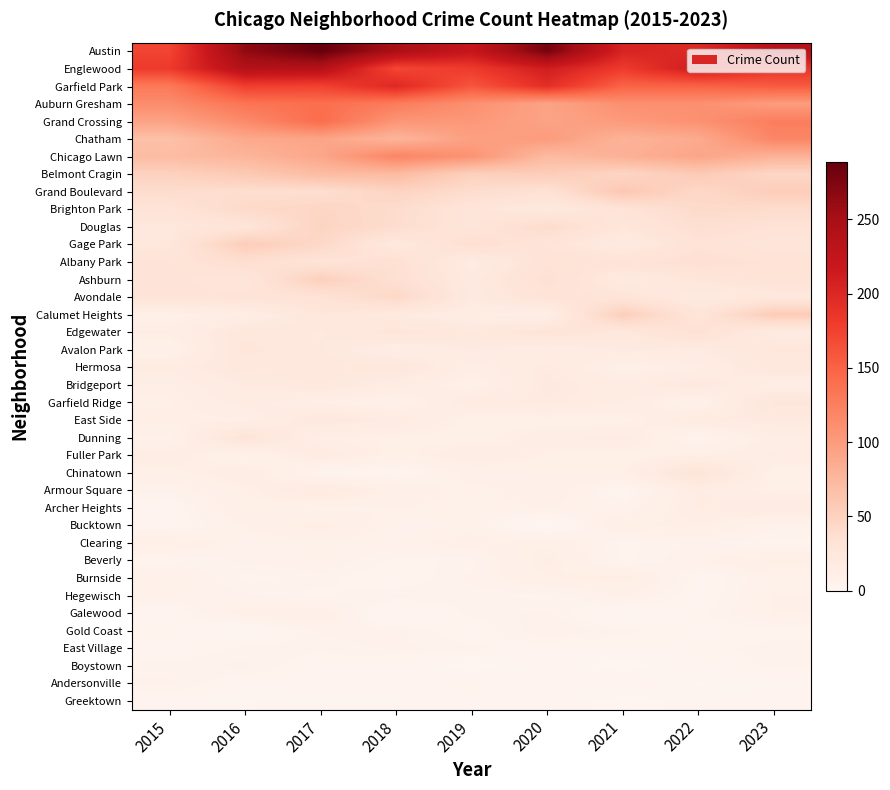

How many categories are shown in the chart?

9